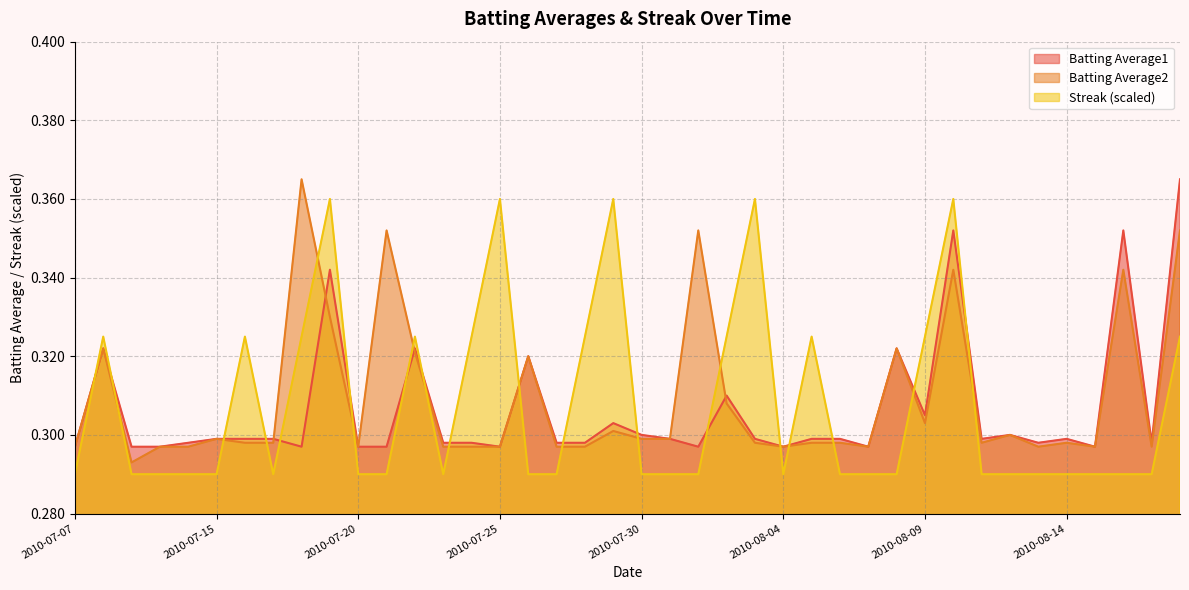

The Streak series shows 0.4 at 2010-07-28. True or false?

False